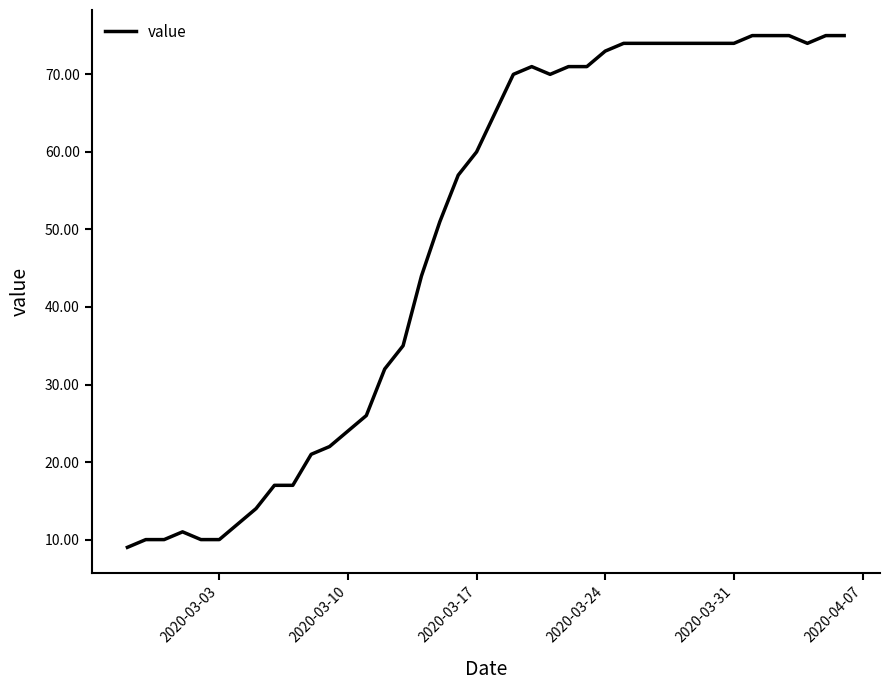

What is the difference between the maximum and minimum values?

66